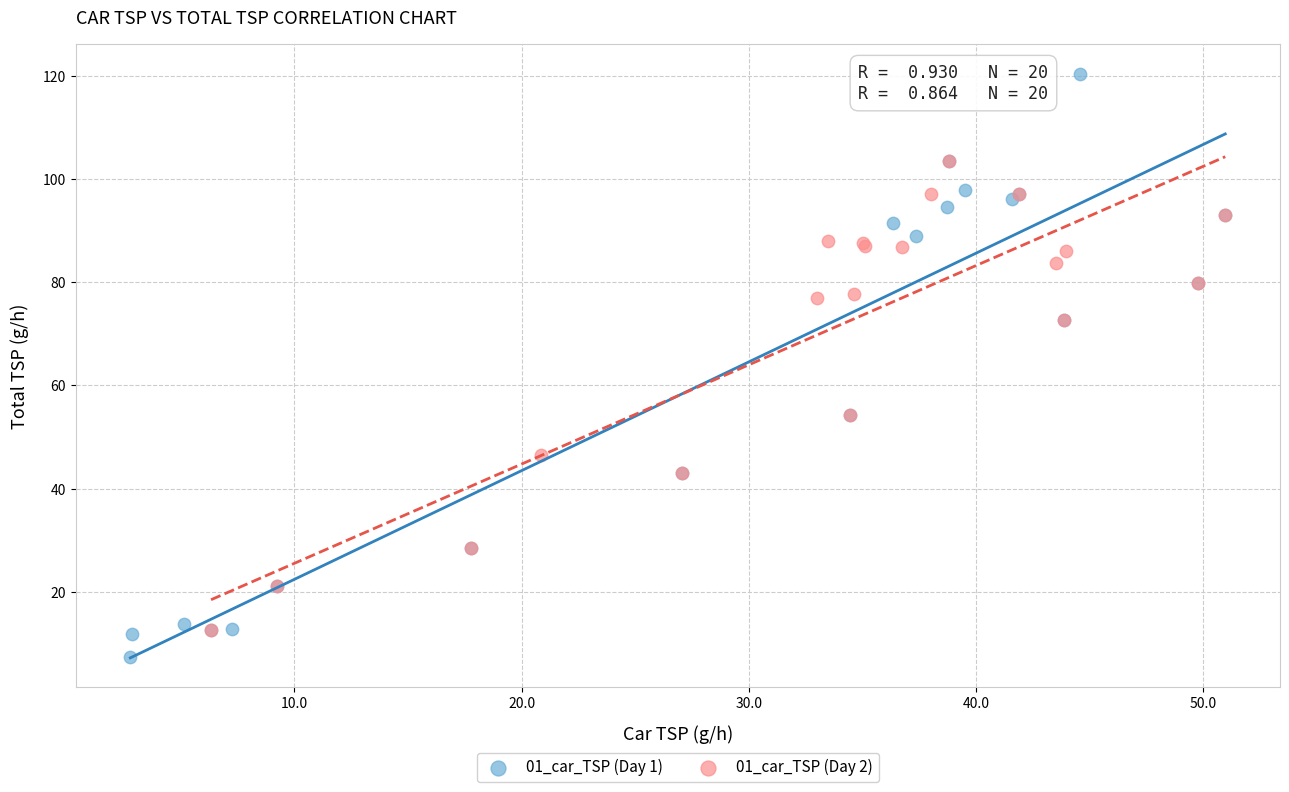

Which series reaches the maximum Y coordinate?

01_car_TSP (Day 1)